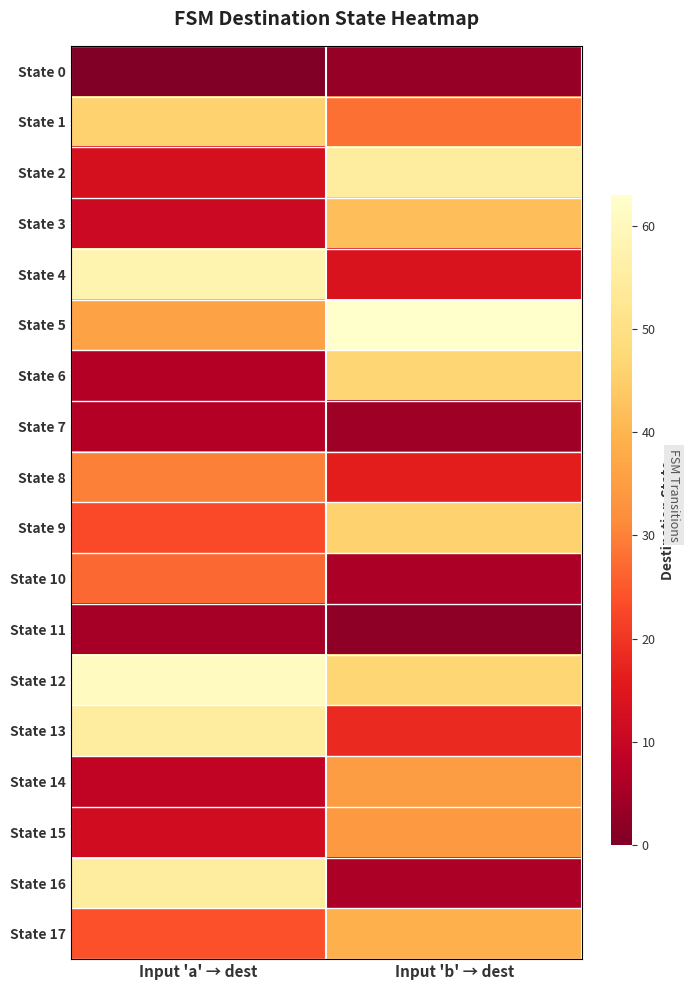

Reading left to right, list all the values displayed in this chart.

State 0: Input 'a' → dest=0	Input 'b' → dest=3
State 1: Input 'a' → dest=46	Input 'b' → dest=28
State 2: Input 'a' → dest=13	Input 'b' → dest=55
State 3: Input 'a' → dest=11	Input 'b' → dest=42
State 4: Input 'a' → dest=58	Input 'b' → dest=14
State 5: Input 'a' → dest=36	Input 'b' → dest=63
State 6: Input 'a' → dest=7	Input 'b' → dest=47
State 7: Input 'a' → dest=7	Input 'b' → dest=4
State 8: Input 'a' → dest=30	Input 'b' → dest=16
State 9: Input 'a' → dest=23	Input 'b' → dest=46
State 10: Input 'a' → dest=27	Input 'b' → dest=6
State 11: Input 'a' → dest=5	Input 'b' → dest=2
State 12: Input 'a' → dest=61	Input 'b' → dest=47
State 13: Input 'a' → dest=55	Input 'b' → dest=18
State 14: Input 'a' → dest=9	Input 'b' → dest=35
State 15: Input 'a' → dest=12	Input 'b' → dest=34
State 16: Input 'a' → dest=55	Input 'b' → dest=6
State 17: Input 'a' → dest=24	Input 'b' → dest=39